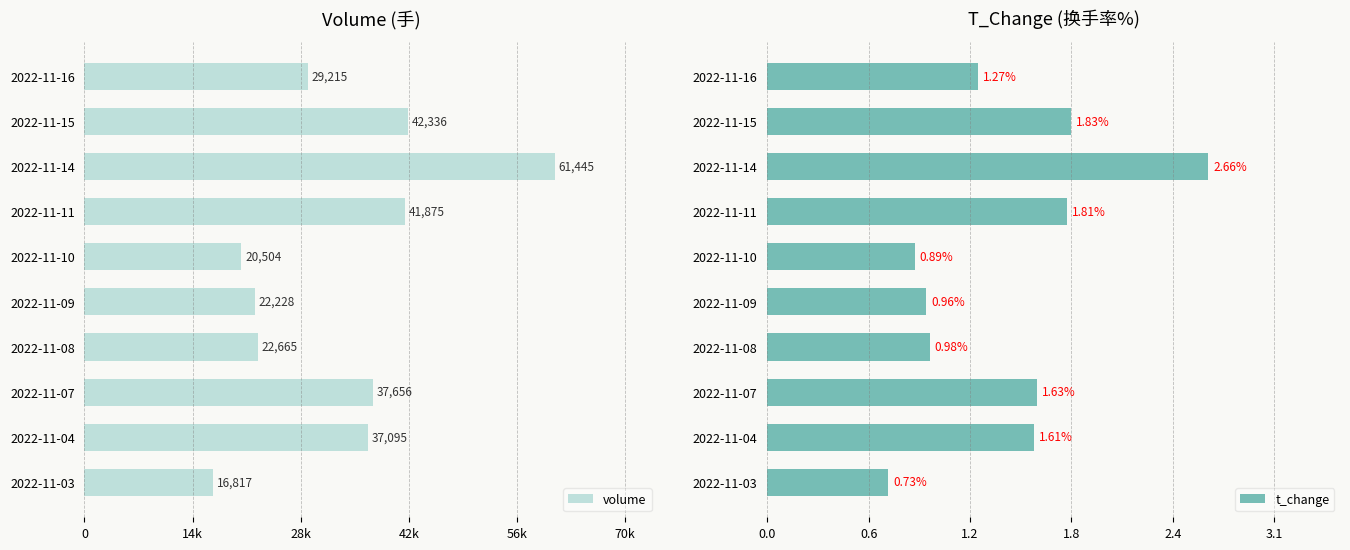

Is the value of volume at 2022-11-09 greater than the value of t_change at 2022-11-07?

Yes